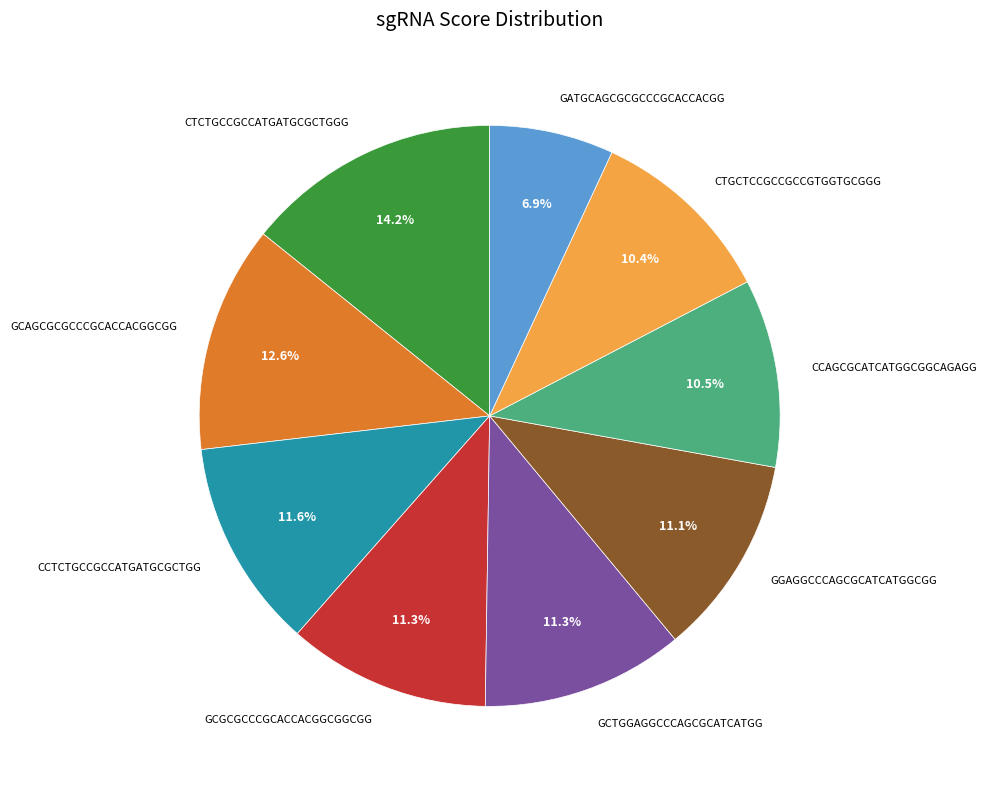

To the nearest percent, what is the average slice percentage?

11%